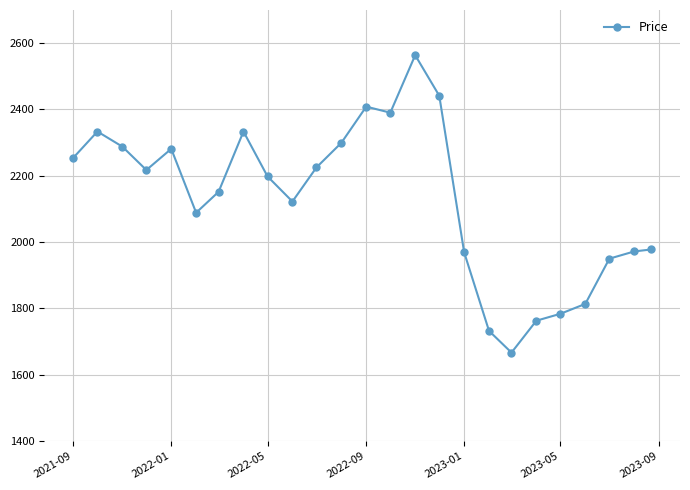

True or false: there are more than 1 points higher than both neighbors.

True